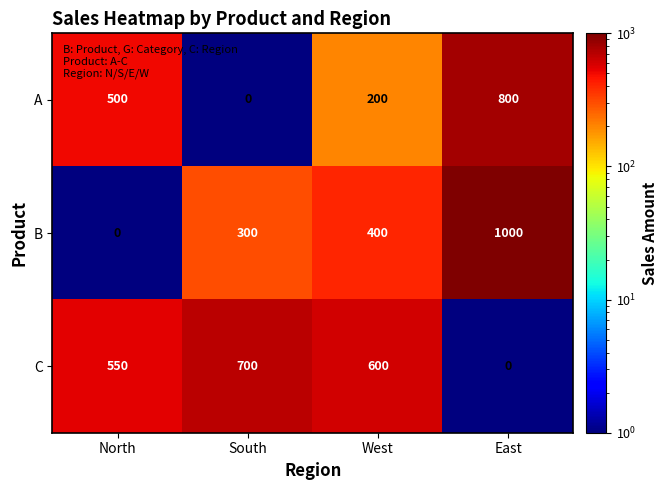

Is it true that C equals 464 at East?

False